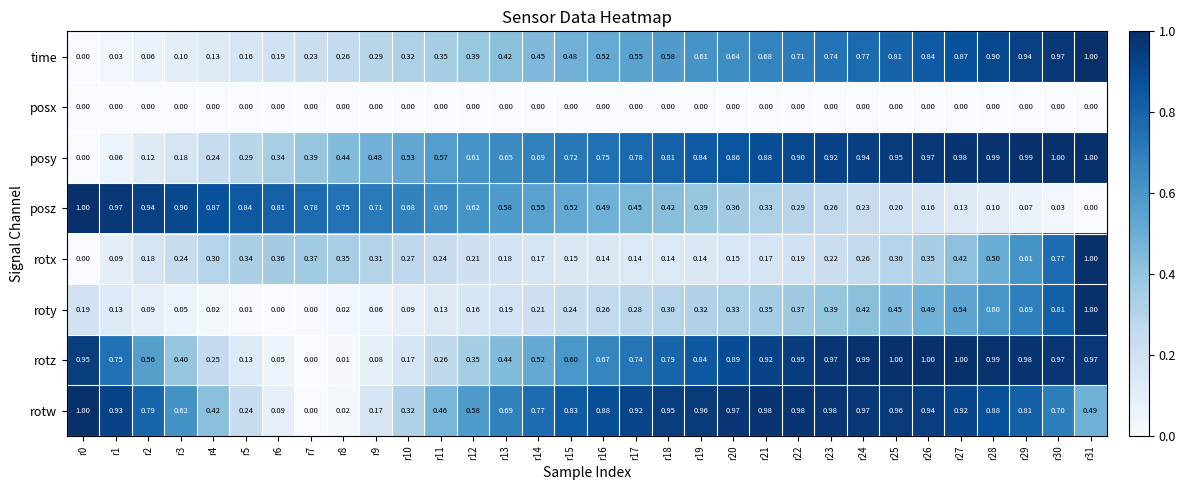

At r25, list the series in order from largest to smallest.

rotz, rotw, posy, time, roty, rotx, posz, posx